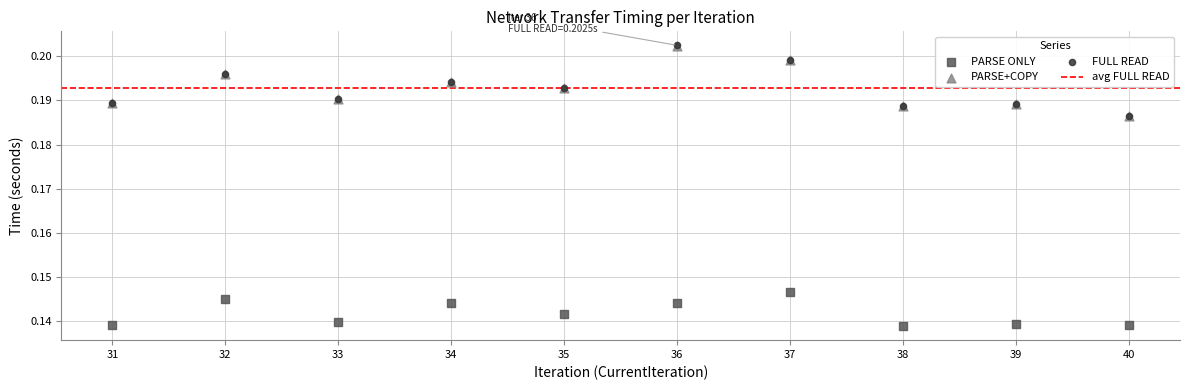

Which series reaches the minimum Y coordinate?

PARSE ONLY